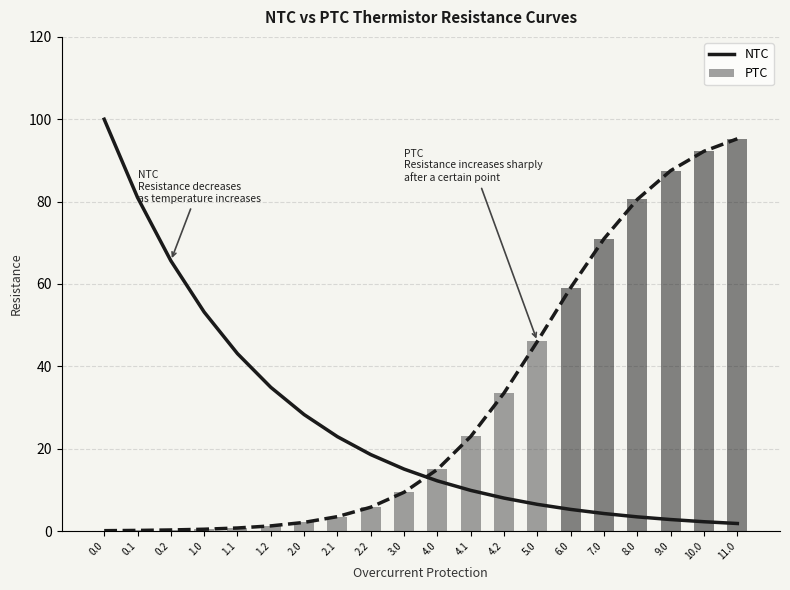

At 10.0, list the series in order from largest to smallest.

PTC, NTC